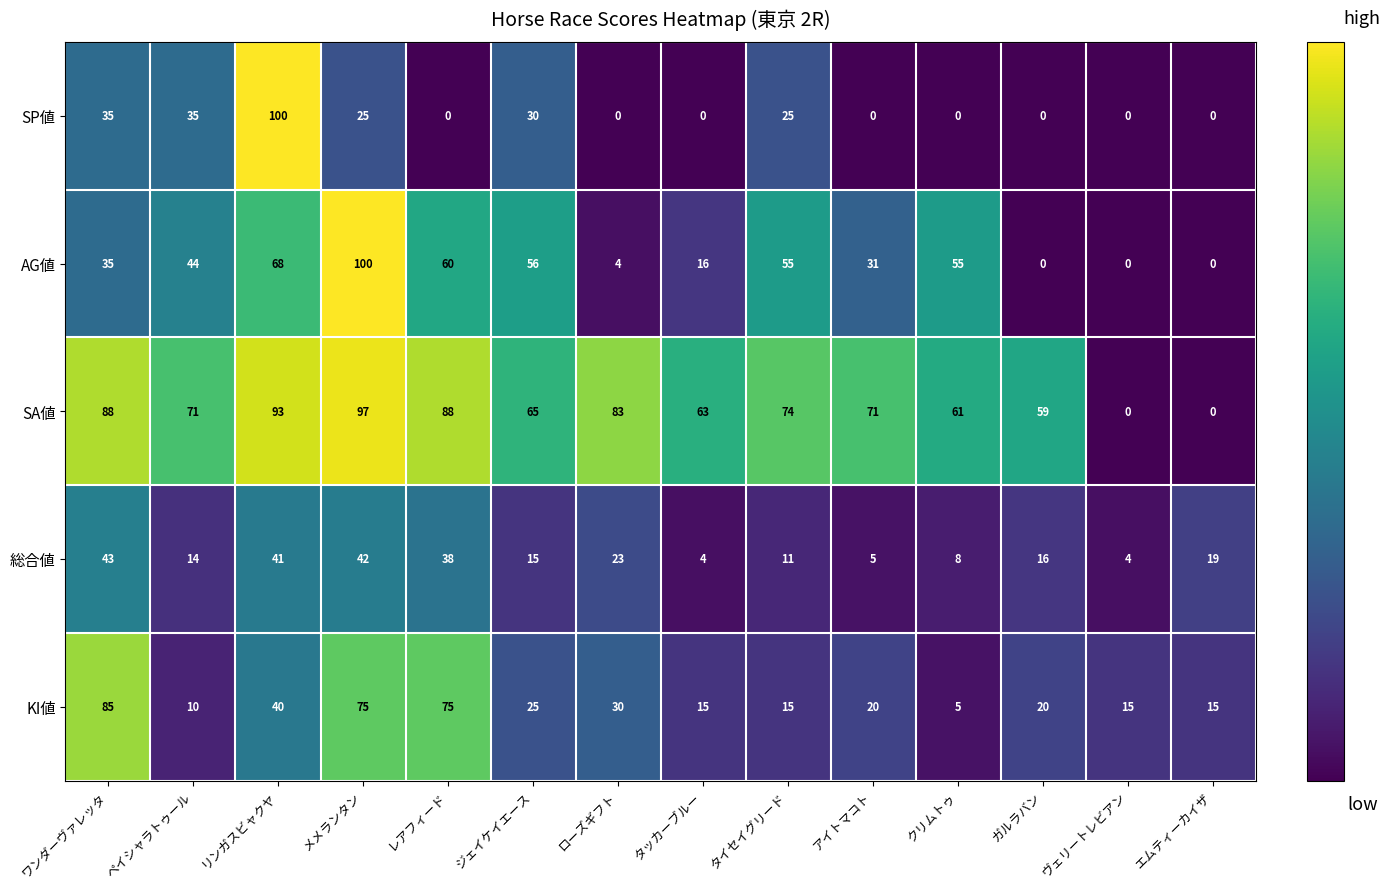

At how many categories does at least one series exceed 46?

12